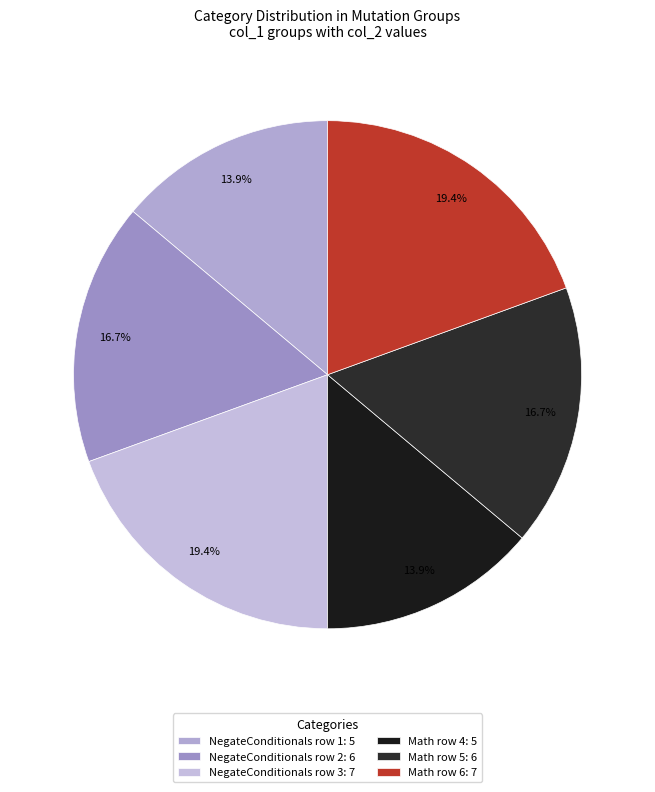

How many slices are in this pie chart?

6